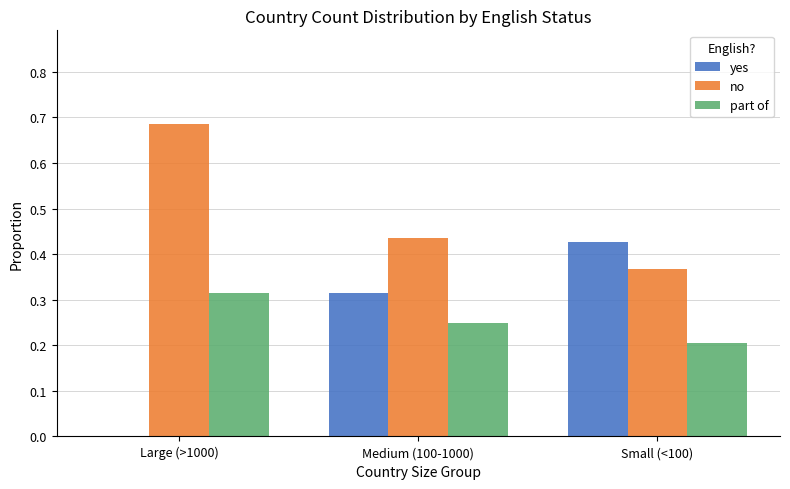

Which series has the largest range (max minus min)?

yes